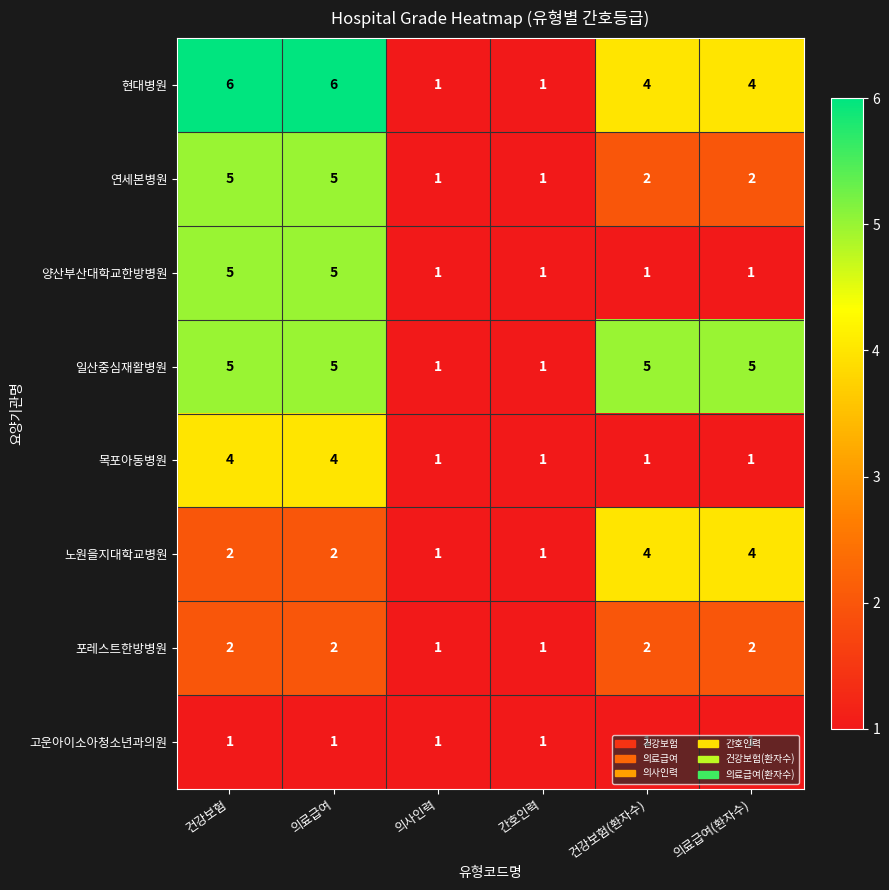

At how many categories does at least one series exceed 4?

4